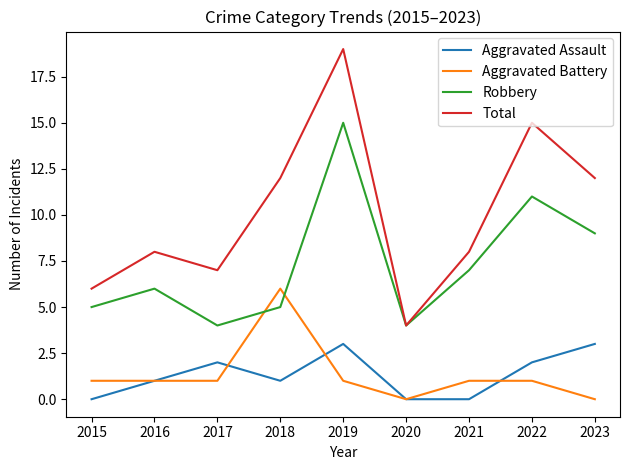

The Robbery series shows 9 at 2023. True or false?

True